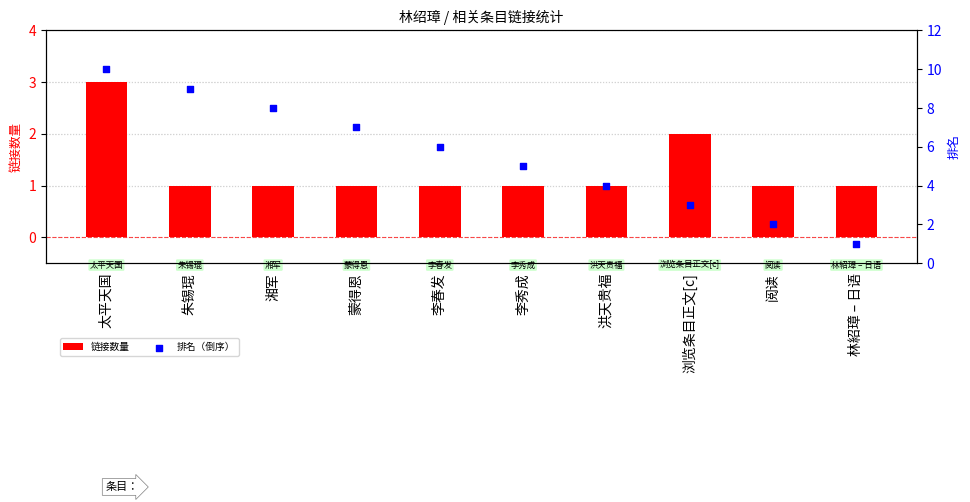

Which series contains the highest Y value?

排名（倒序）